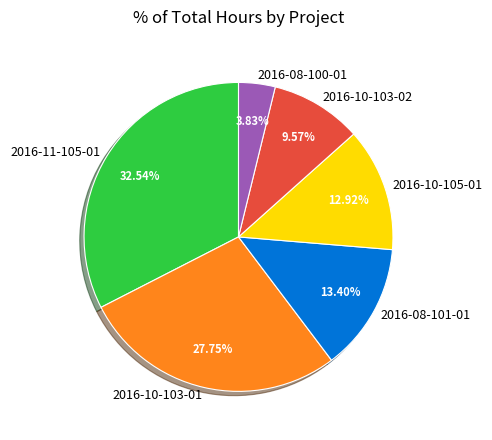

Count the number of slices in the pie.

6